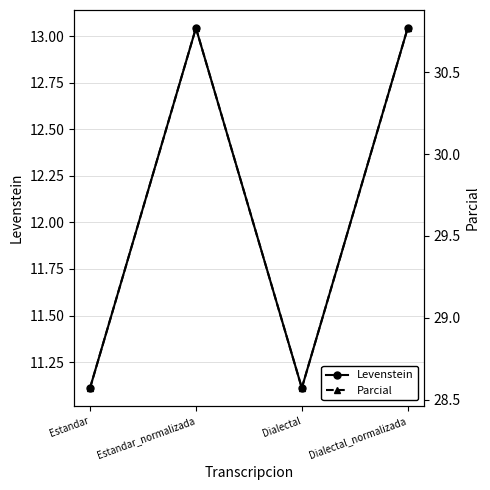

List the series in order of their peak value, highest first.

Parcial, Levenstein